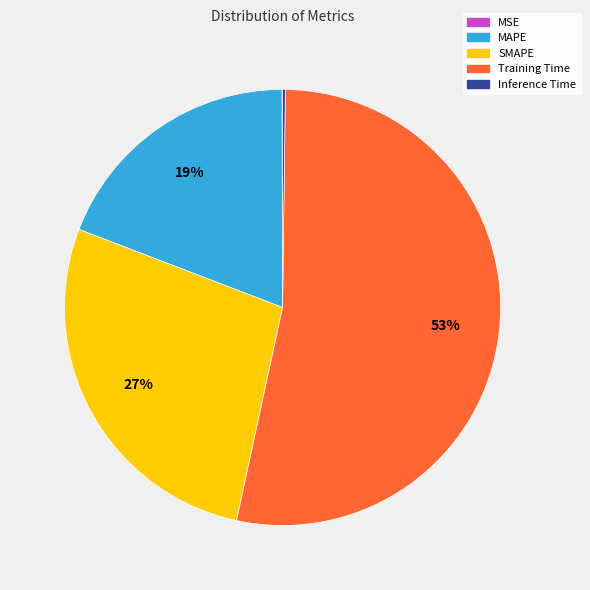

True or false: Training Time accounts for 44% of the total.

False